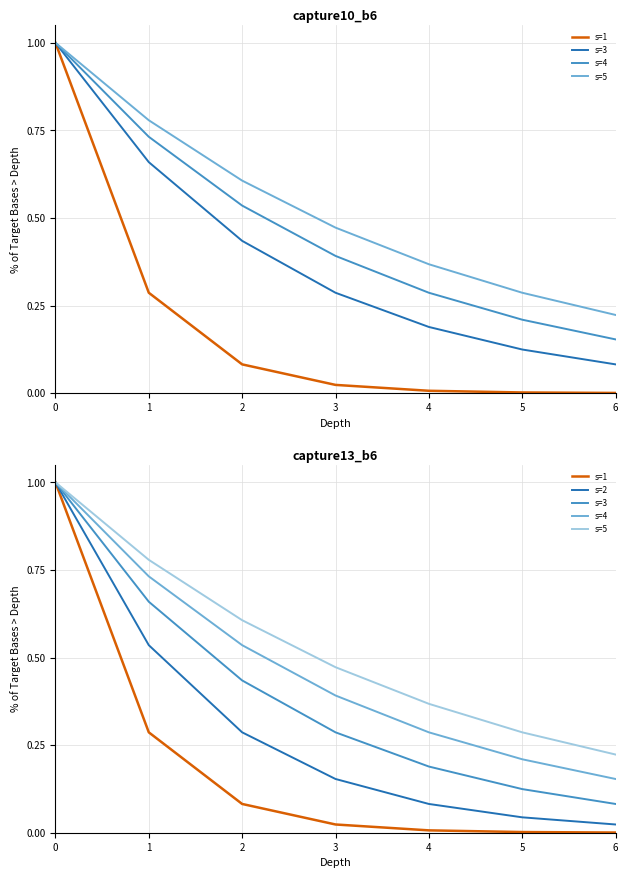

Reading right to left, transcribe all the data shown in this chart.

s=1: 6=0.0	5=0.0	4=0.0	3=0.0	2=0.1	1=0.3	0=1.0
s=3: 6=0.1	5=0.1	4=0.2	3=0.3	2=0.4	1=0.7	0=1.0
s=4: 6=0.2	5=0.2	4=0.3	3=0.4	2=0.5	1=0.7	0=1.0
s=5: 6=0.2	5=0.3	4=0.4	3=0.5	2=0.6	1=0.8	0=1.0
s=2: 6=0.0	5=0.0	4=0.1	3=0.2	2=0.3	1=0.5	0=1.0